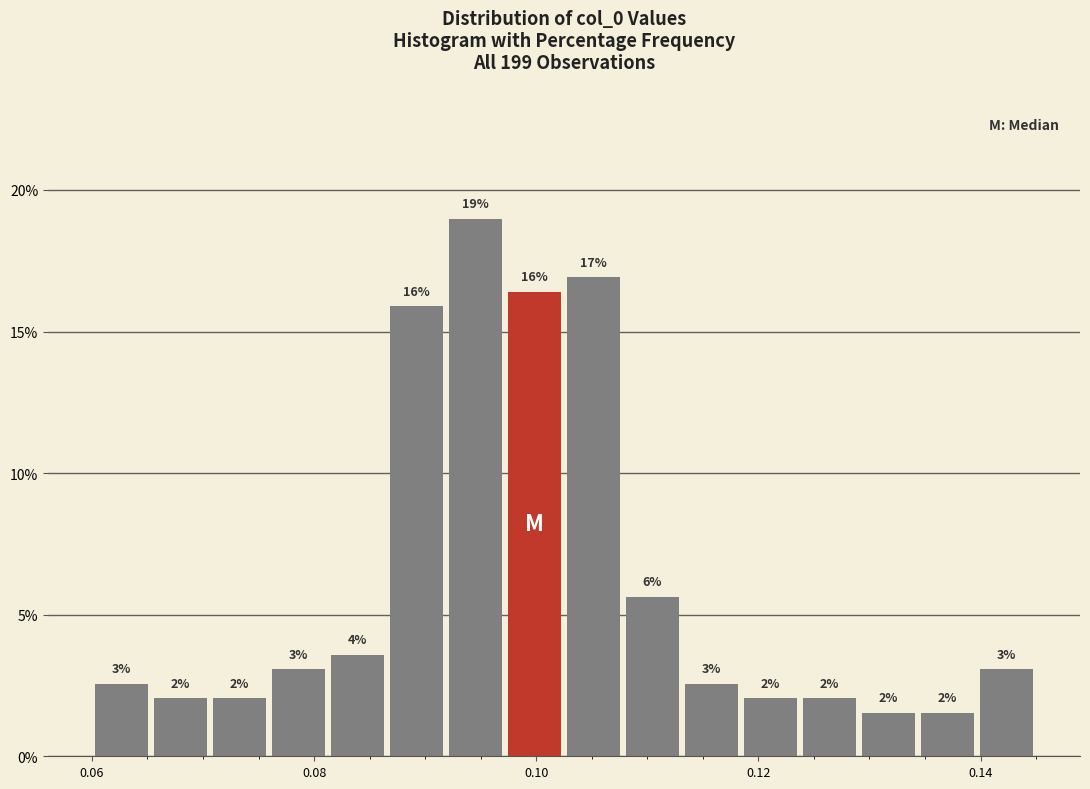

Read against the x-axis, roughly where is the centre of the tallest bar?

0.094